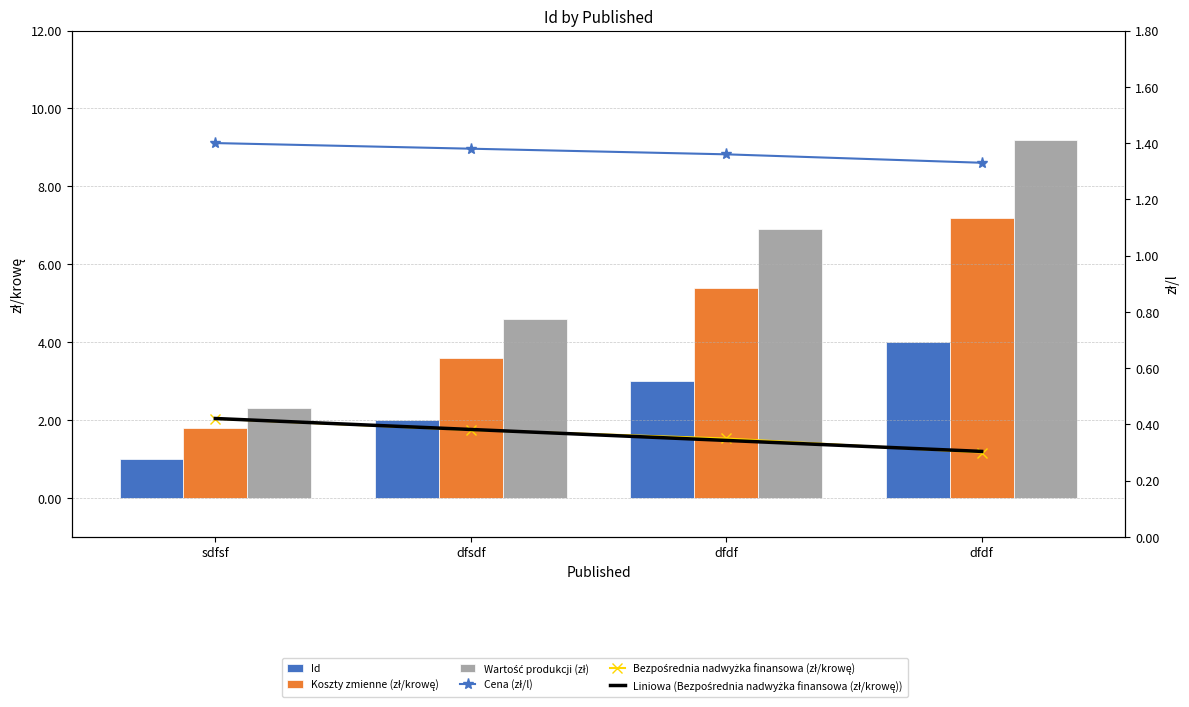

Reading left to right, what are all the values shown in this chart?

Id: sdfsf=1.0	dfsdf=2.0	dfdf=3.0	dfdf=4.0
Koszty zmienne (zł/krowę): sdfsf=1.8	dfsdf=3.6	dfdf=5.4	dfdf=7.2
Wartość produkcji (zł): sdfsf=2.3	dfsdf=4.6	dfdf=6.9	dfdf=9.2
Cena (zł/l): sdfsf=1.4	dfsdf=1.4	dfdf=1.4	dfdf=1.3
Bezpośrednia nadwyżka finansowa (zł/krowę): sdfsf=0.4	dfsdf=0.4	dfdf=0.3	dfdf=0.3
Liniowa (Bezpośrednia nadwyżka finansowa (zł/krowę)): sdfsf=0.4	dfsdf=0.4	dfdf=0.3	dfdf=0.3